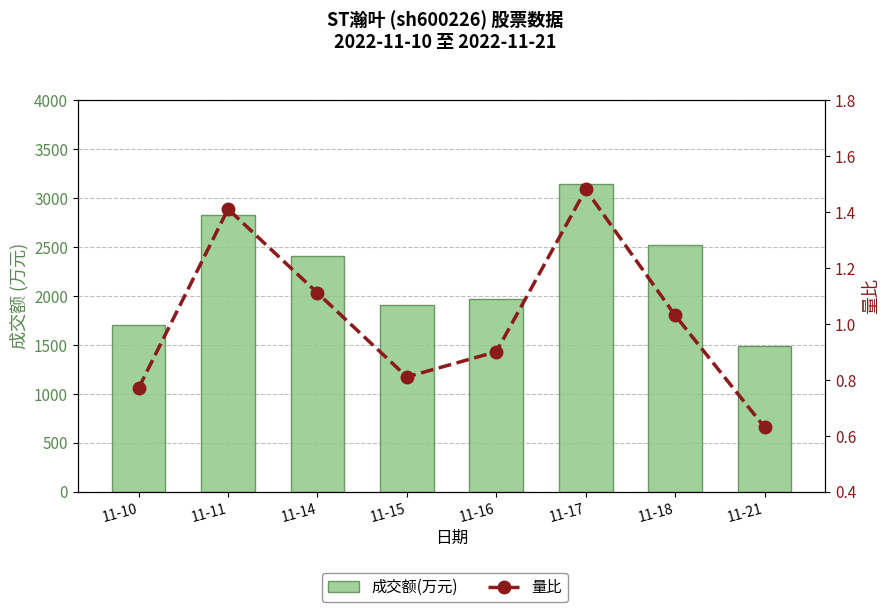

At which label is 量比 closest to 1?

11-18